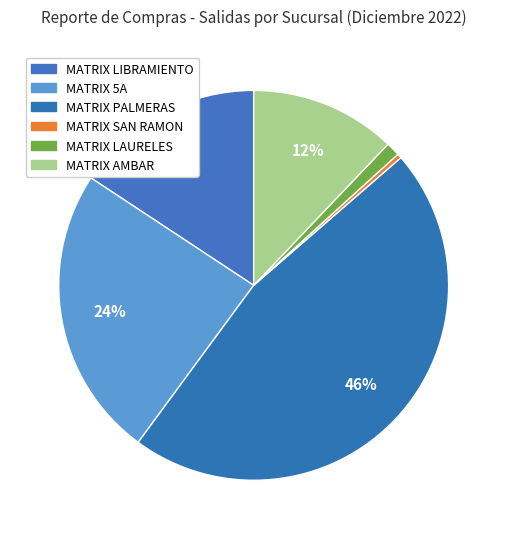

How many slices are in this pie chart?

6